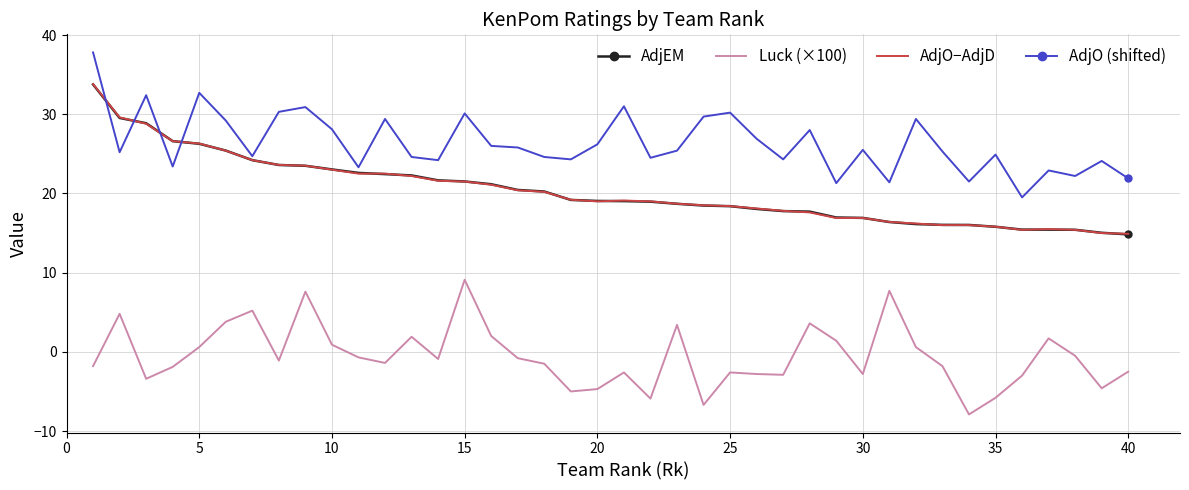

True or false: AdjO (shifted) and Luck (×100) cross at least once.

False